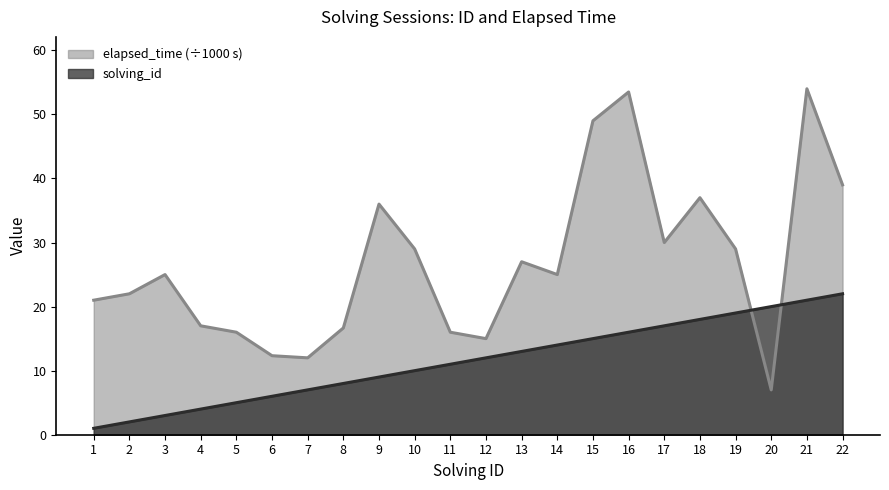

Which has a higher value, 2 or 11?

11